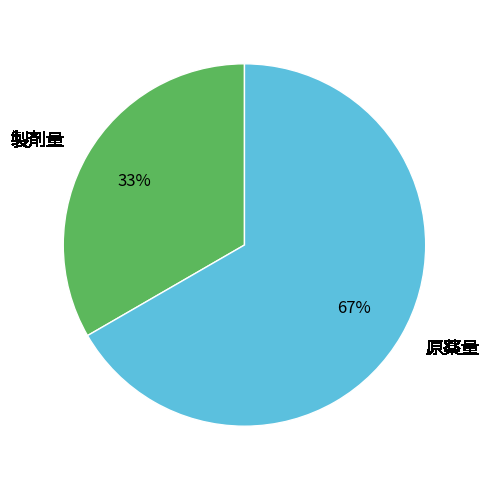

What is the ratio of the value at 原薬量 to the value at 製剤量?

2.0